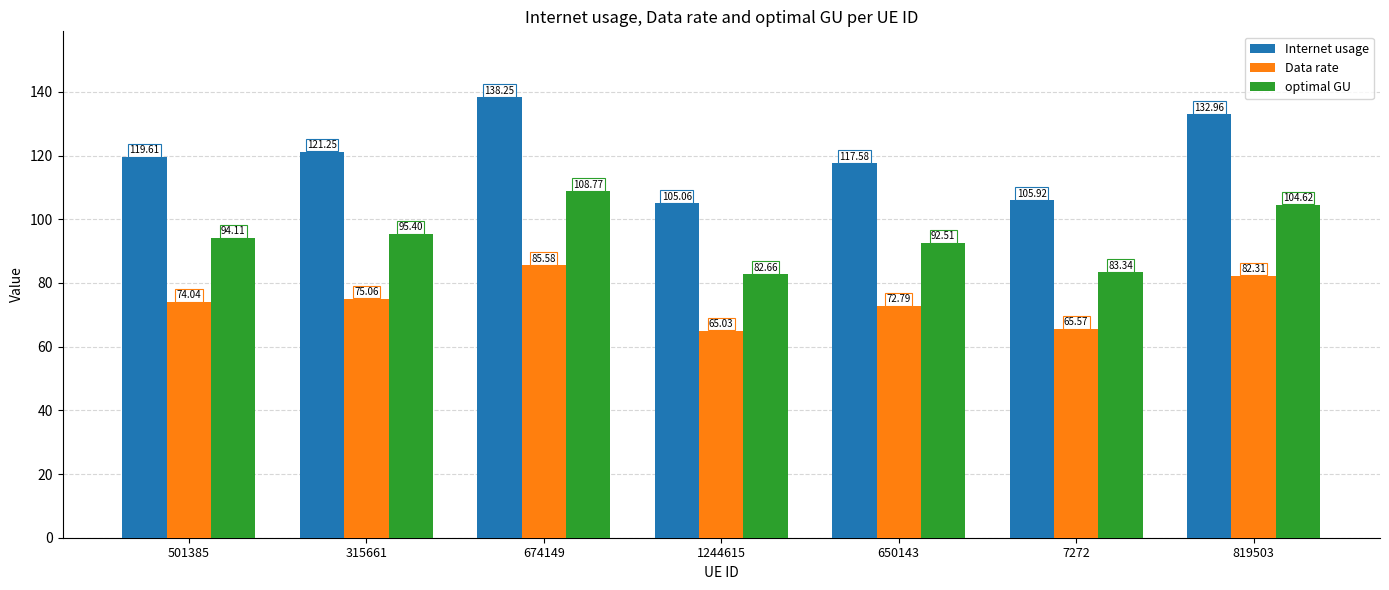

Rank the series by their maximum value, from lowest to highest.

Data rate, optimal GU, Internet usage